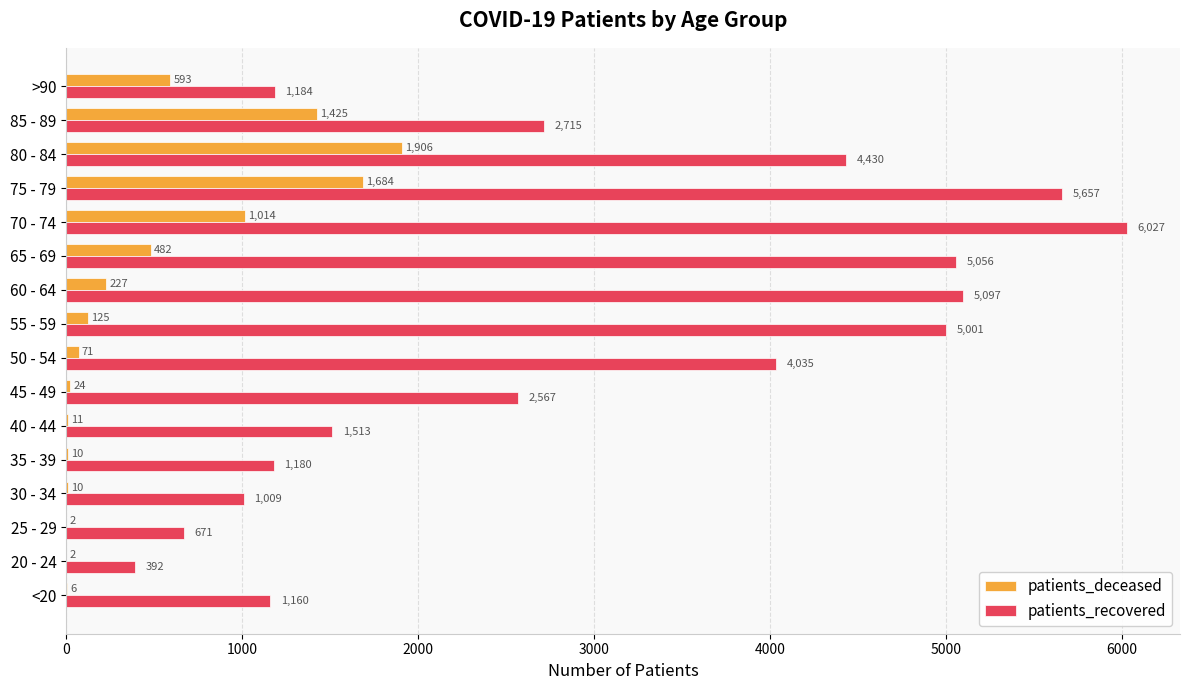

Which category has the highest value in the patients_deceased series?

80 - 84